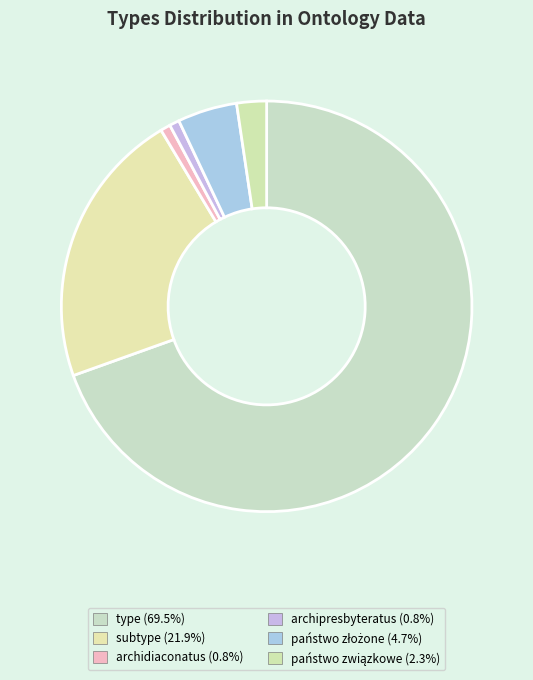

To the nearest percent, what is the average slice percentage?

17%